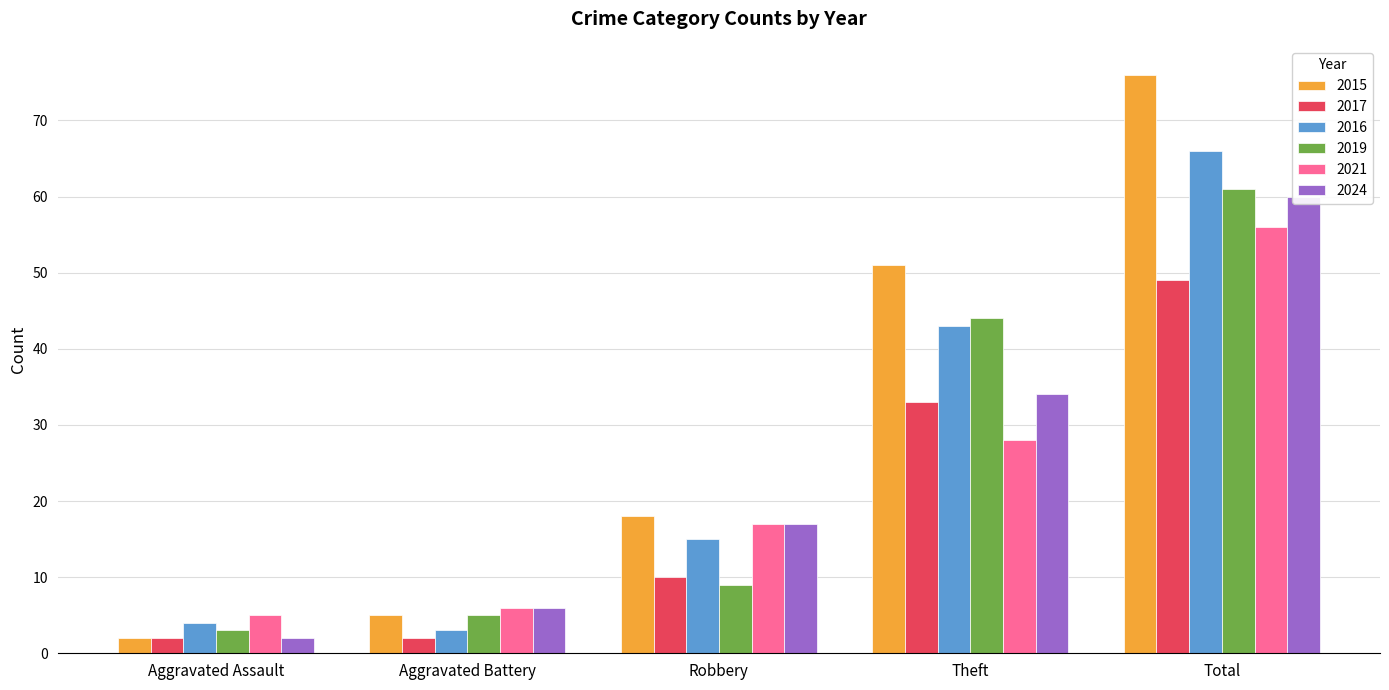

What is the sum of all 2024 values?

119